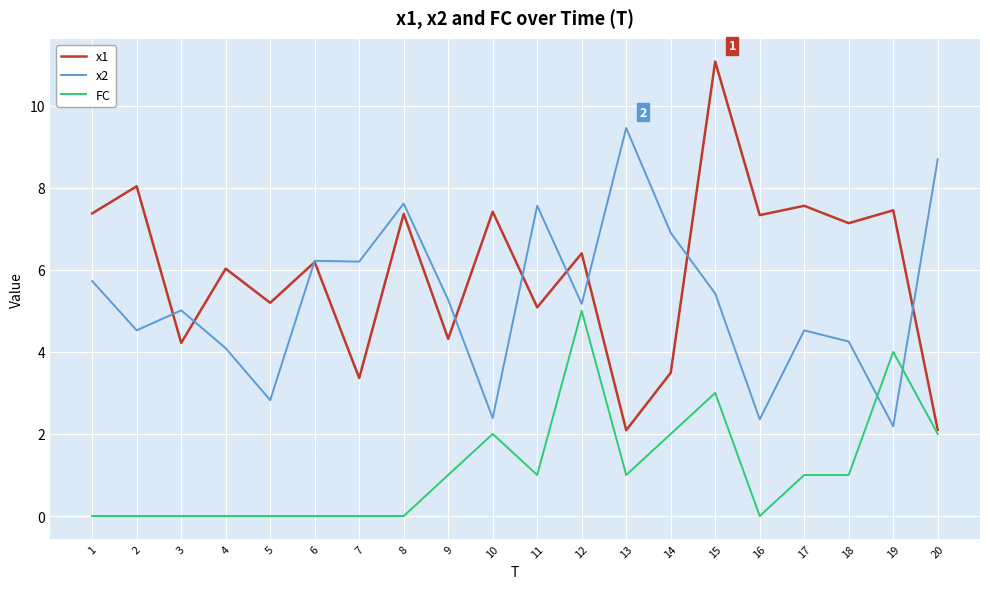

What is the total value across all series at 3?

9.2